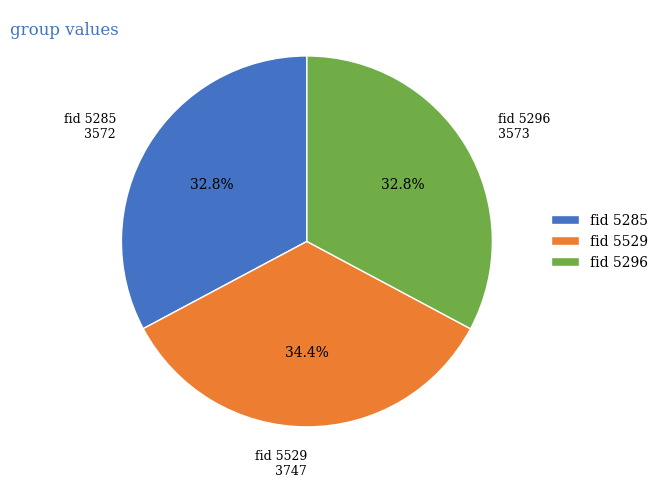

Is there a majority slice in this chart?

No